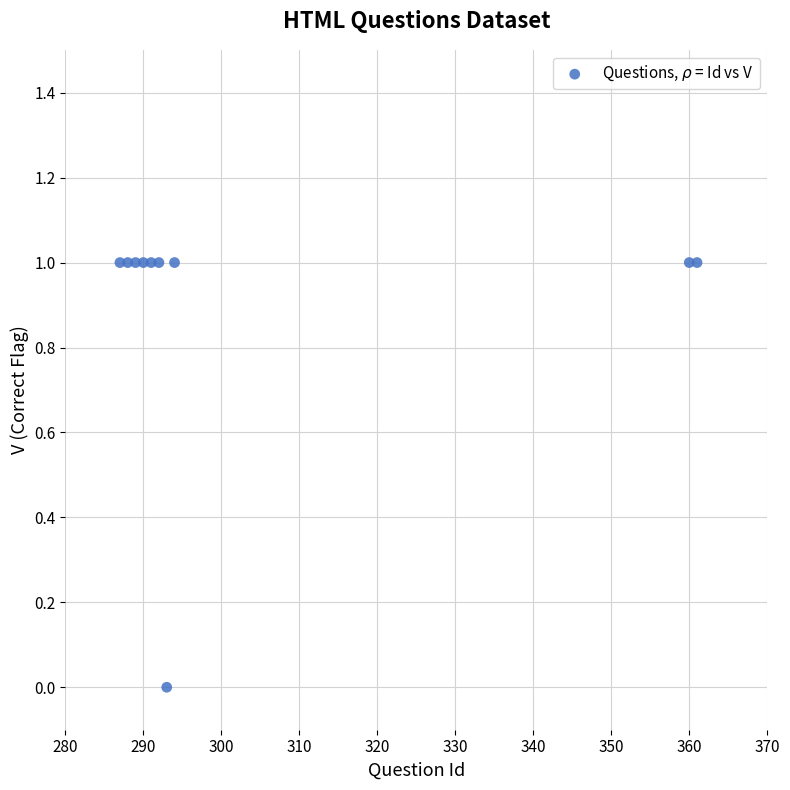

What is the range of X values (max minus min)?

74